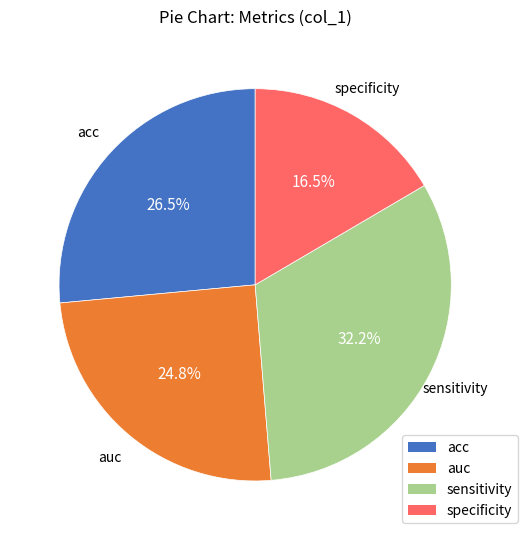

Do sensitivity and specificity together represent more than half of the pie?

No